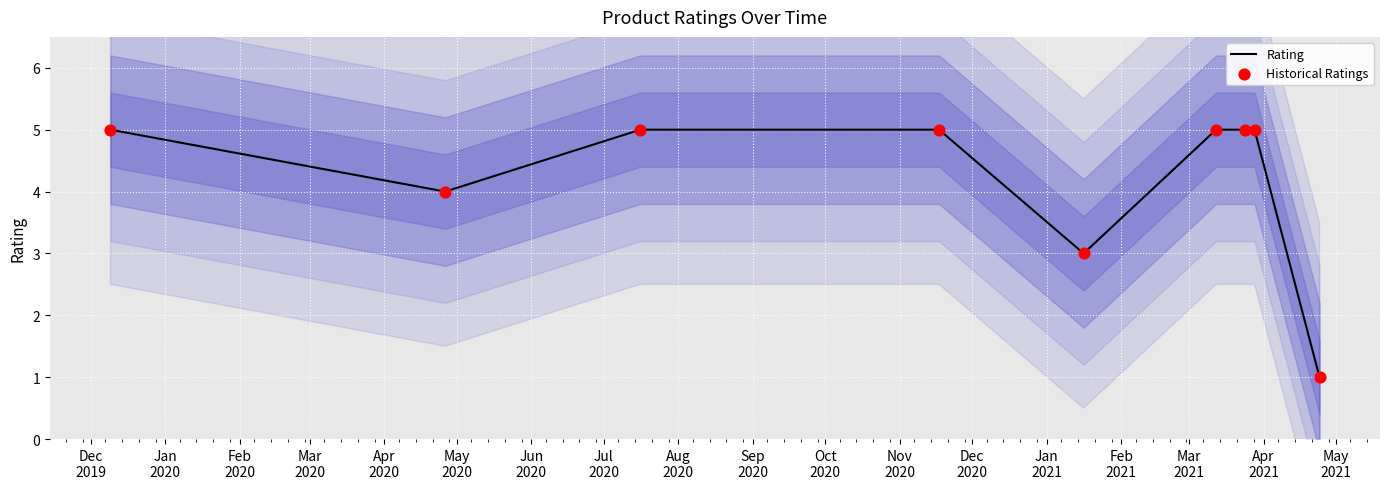

At how many categories does at least one series exceed 4?

6